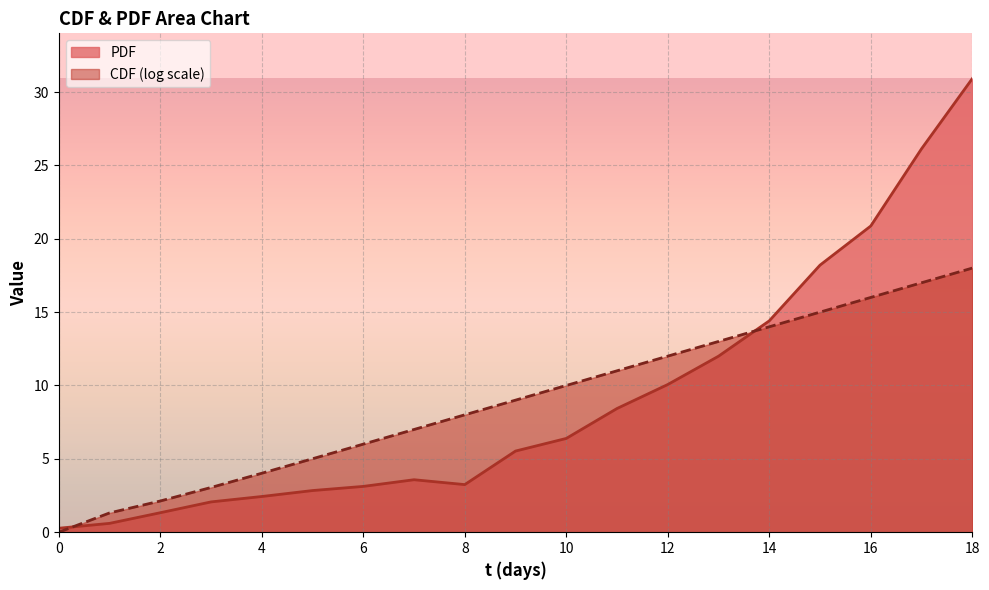

Which category has the highest value across all series?

18